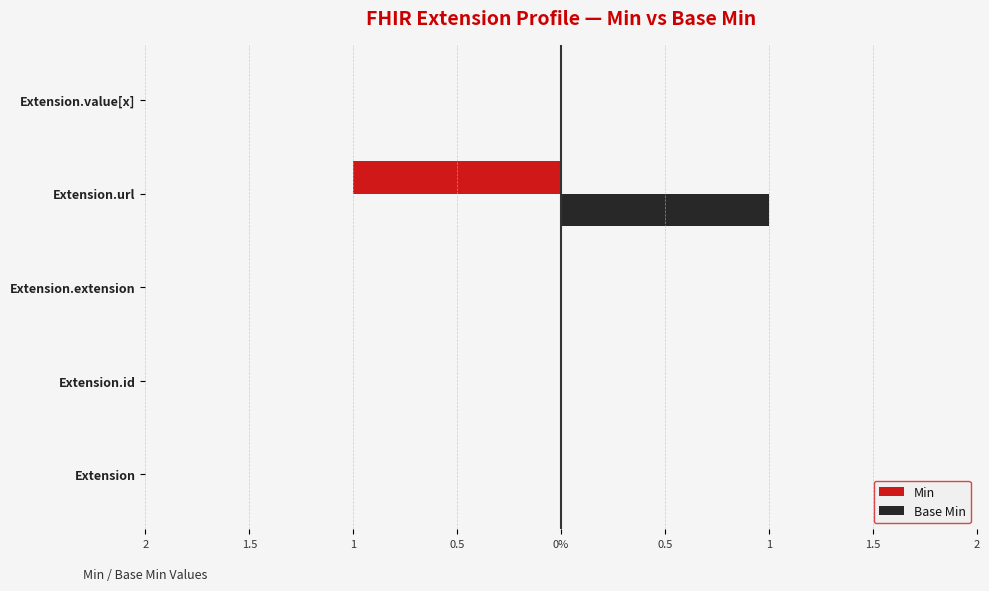

What is the greatest value displayed?

1